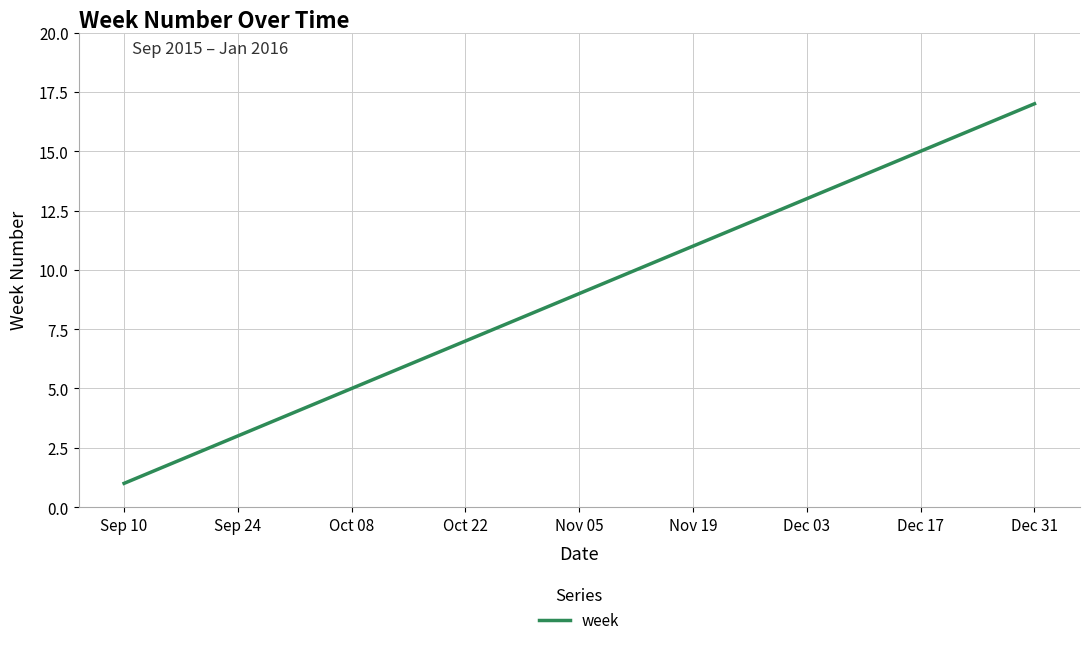

What is the greatest value displayed?

17